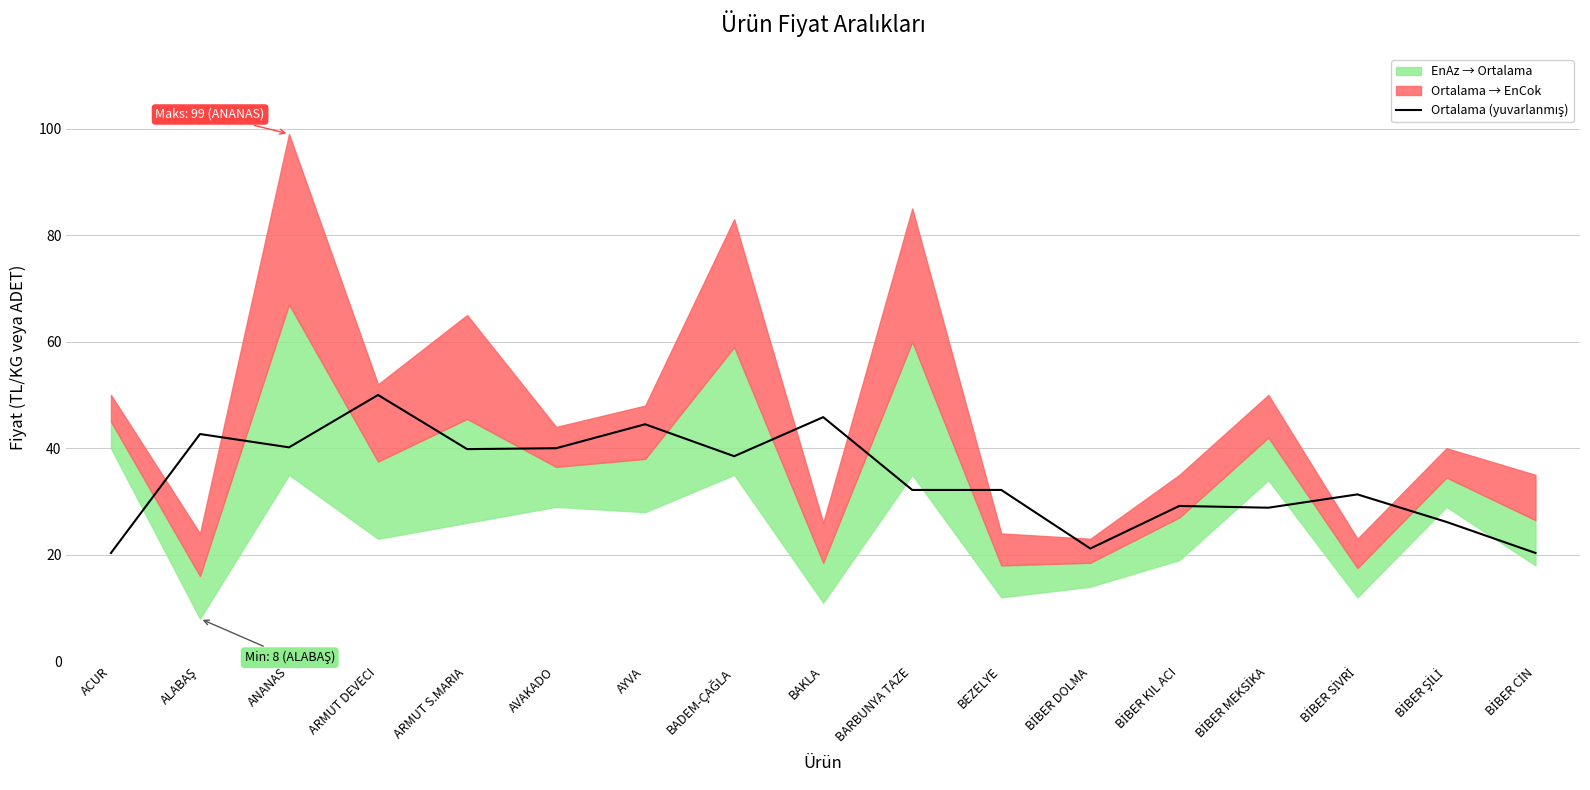

What is the value of the 14th point from the left?

28.8